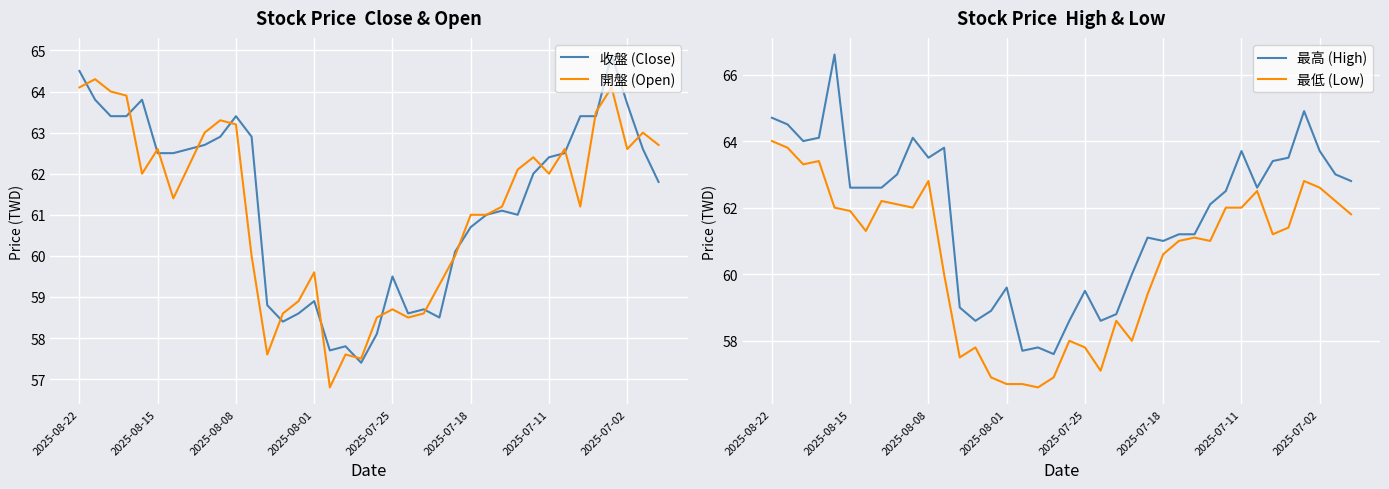

Is this an area chart (filled region under the line)?

No